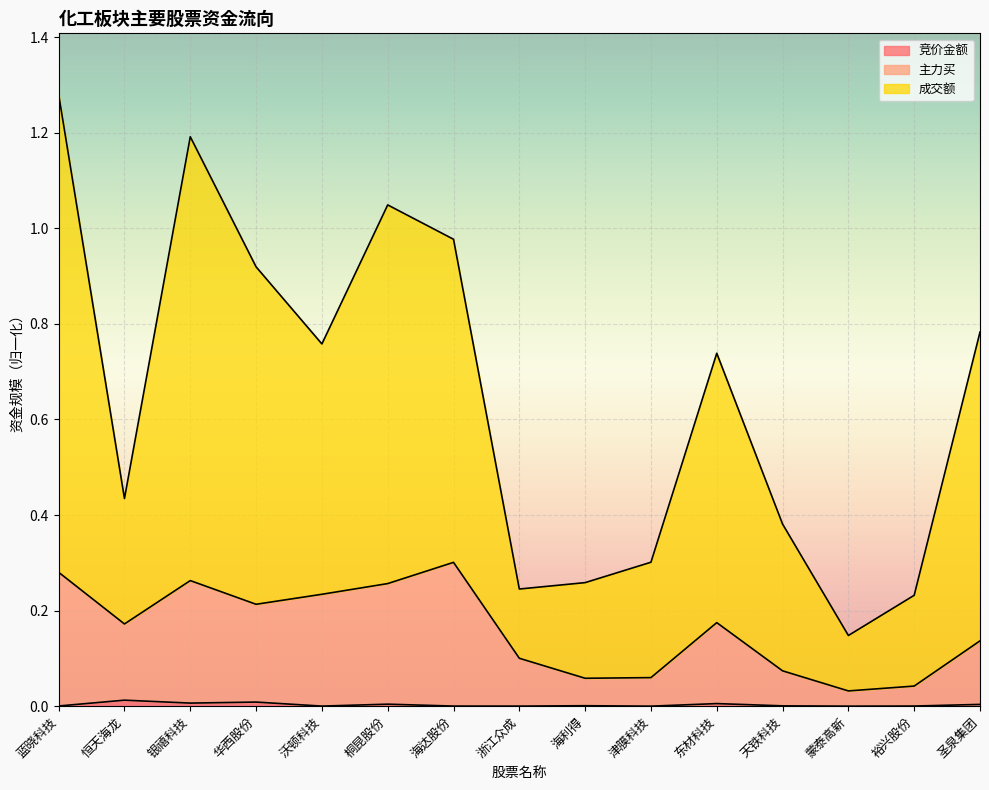

What is the label of the 5th point from the right?

东材科技